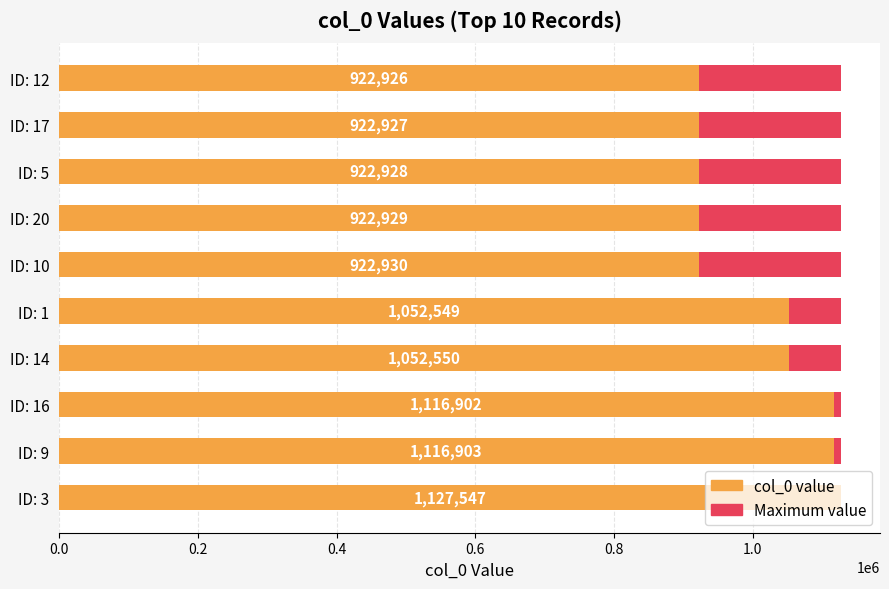

What is the average value of the col_0 value series?

1008109.1